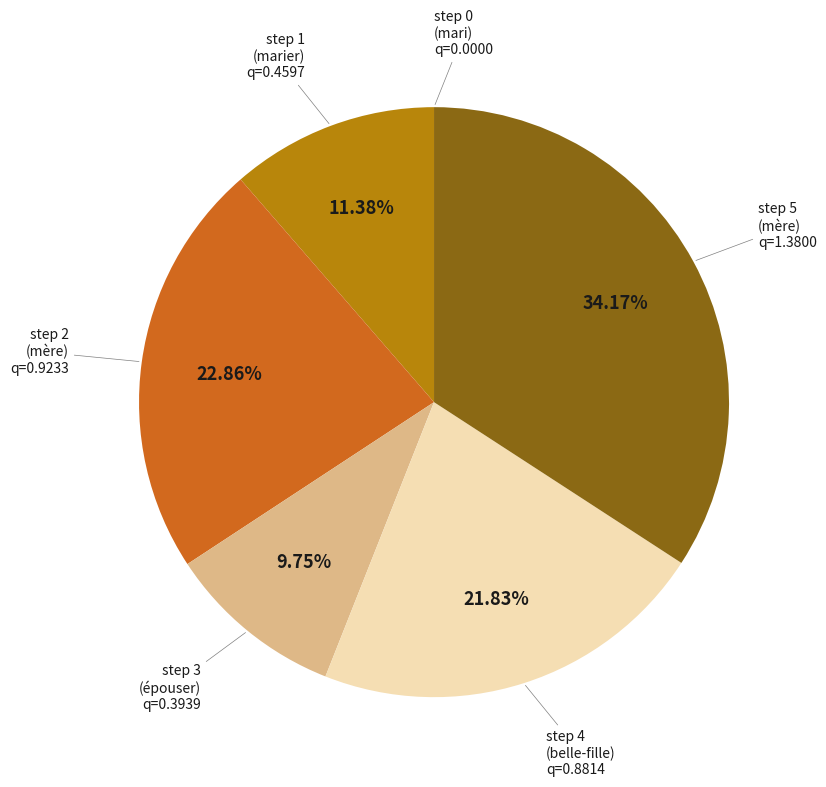

To the nearest percent, what is the average slice percentage?

17%